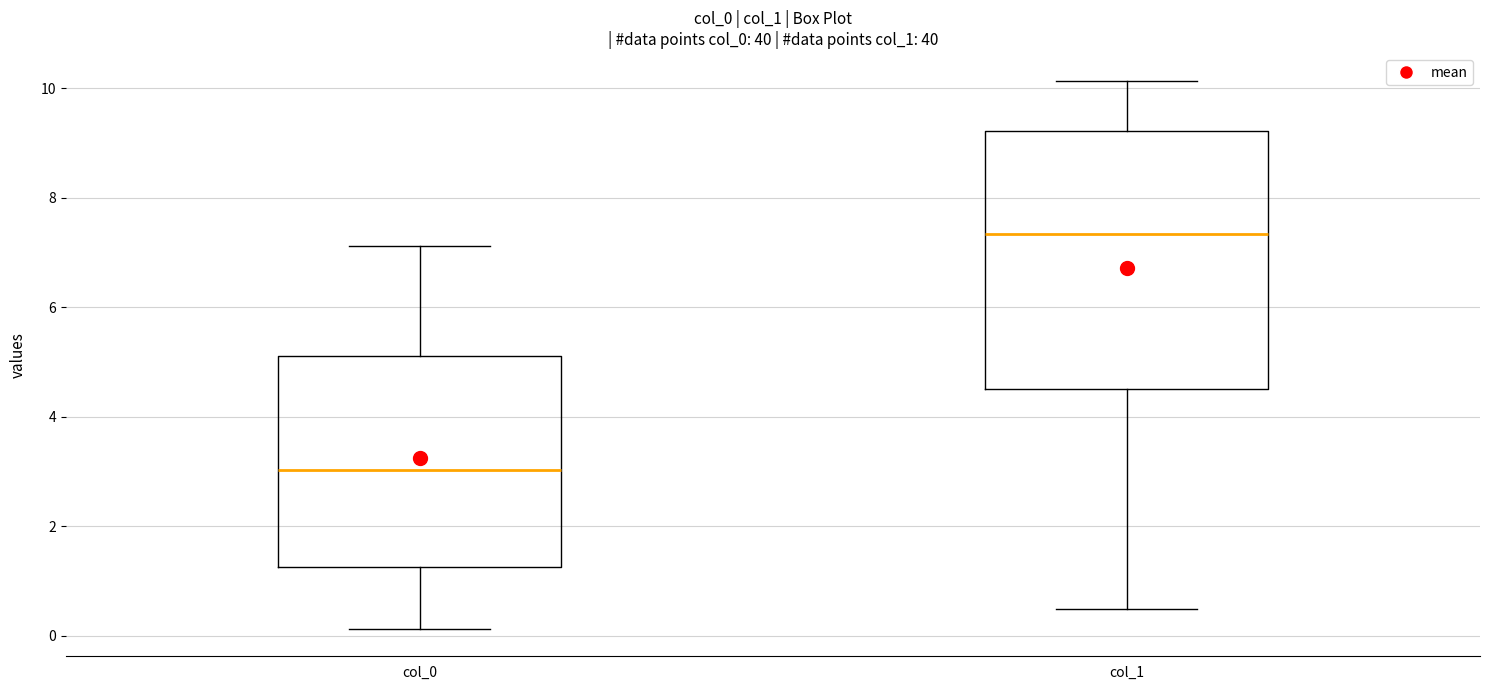

Which box's median line is the highest?

col_1